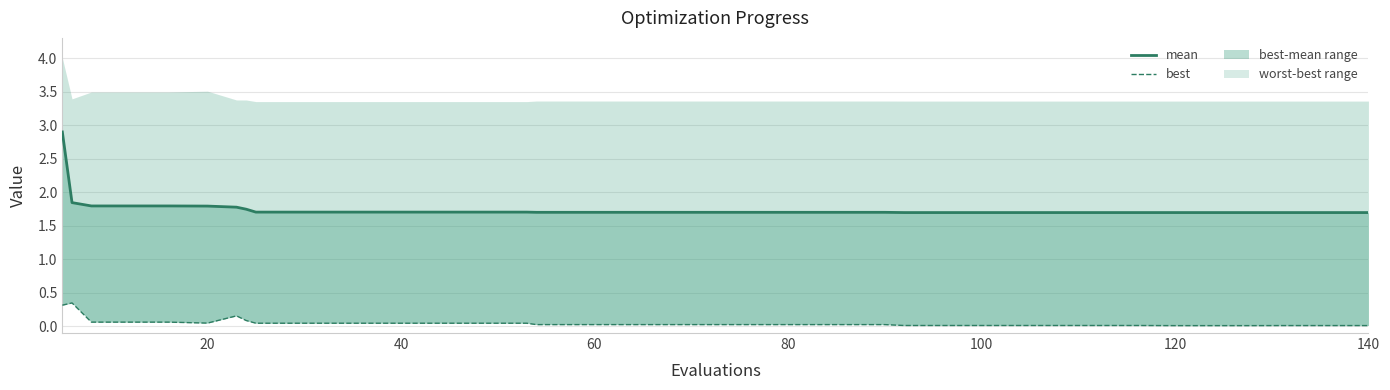

The mean series shows 2.9 at 80. True or false?

False